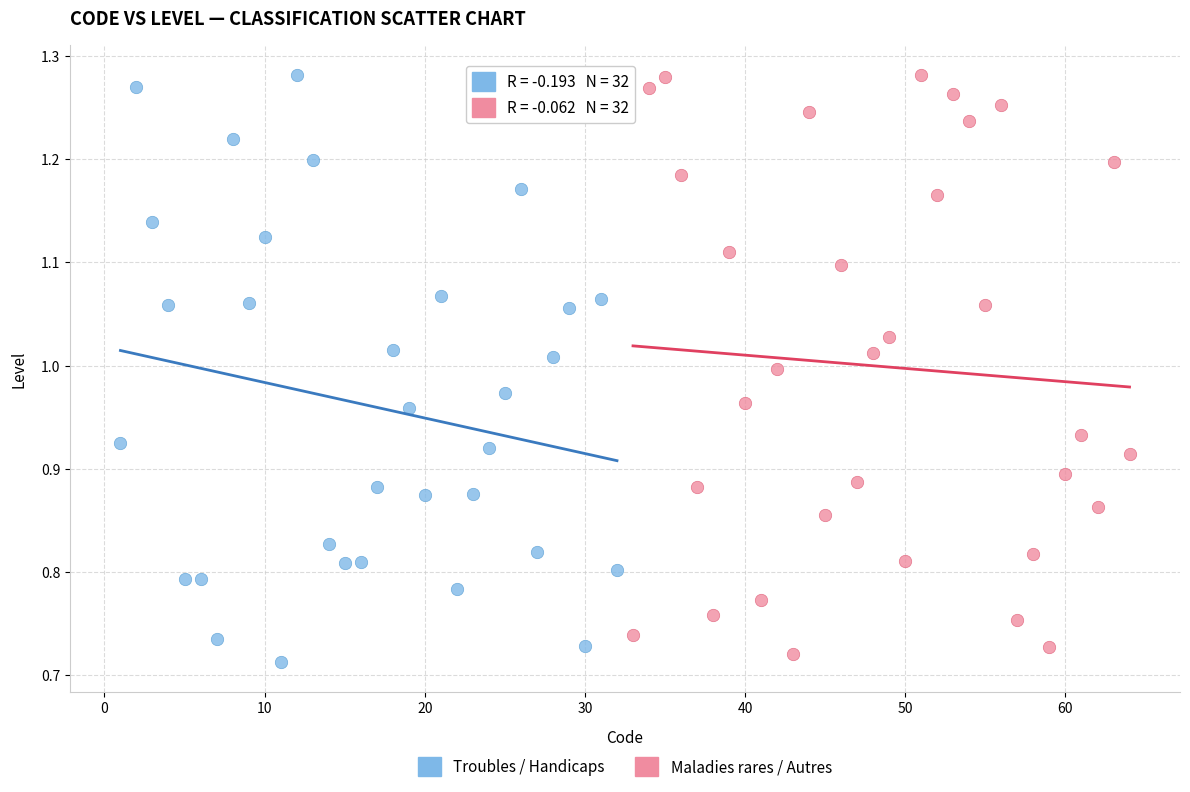

What are all the series names shown in the legend?

Troubles / Handicaps, Maladies rares / Autres